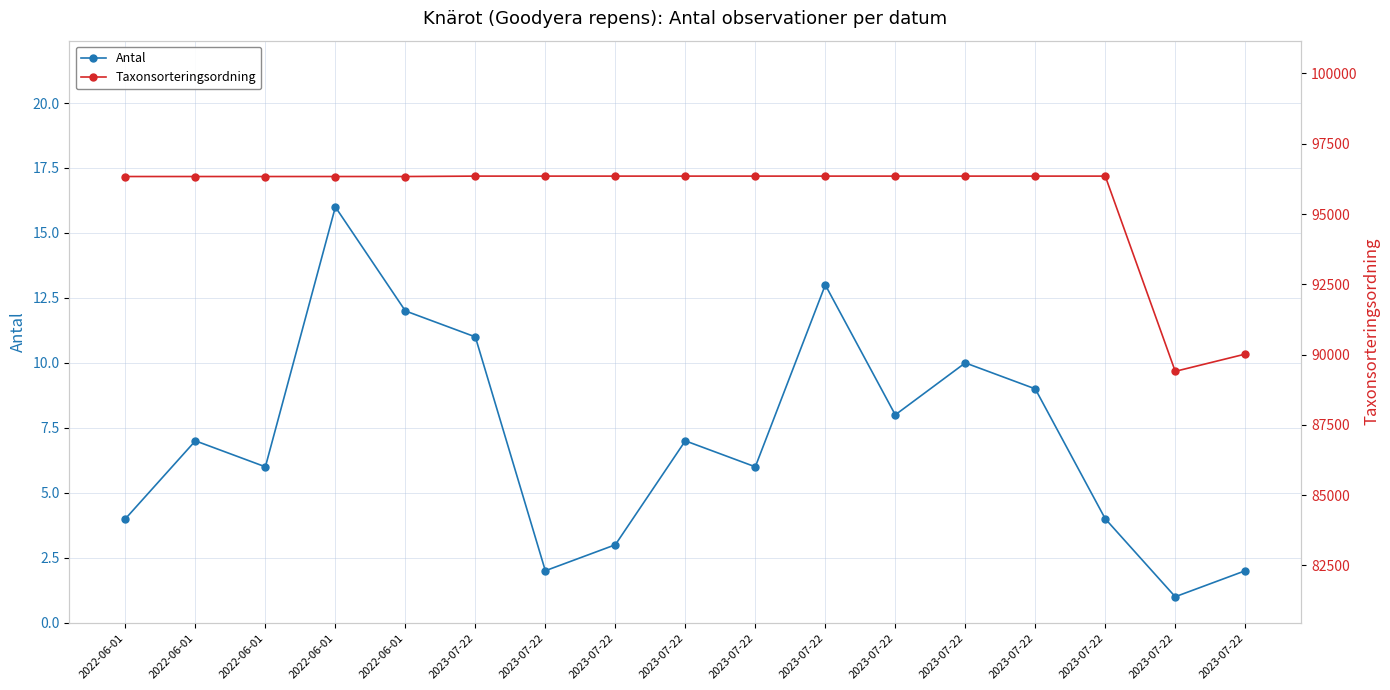

What is the difference between the highest and lowest values at 2022-06-01?

96330